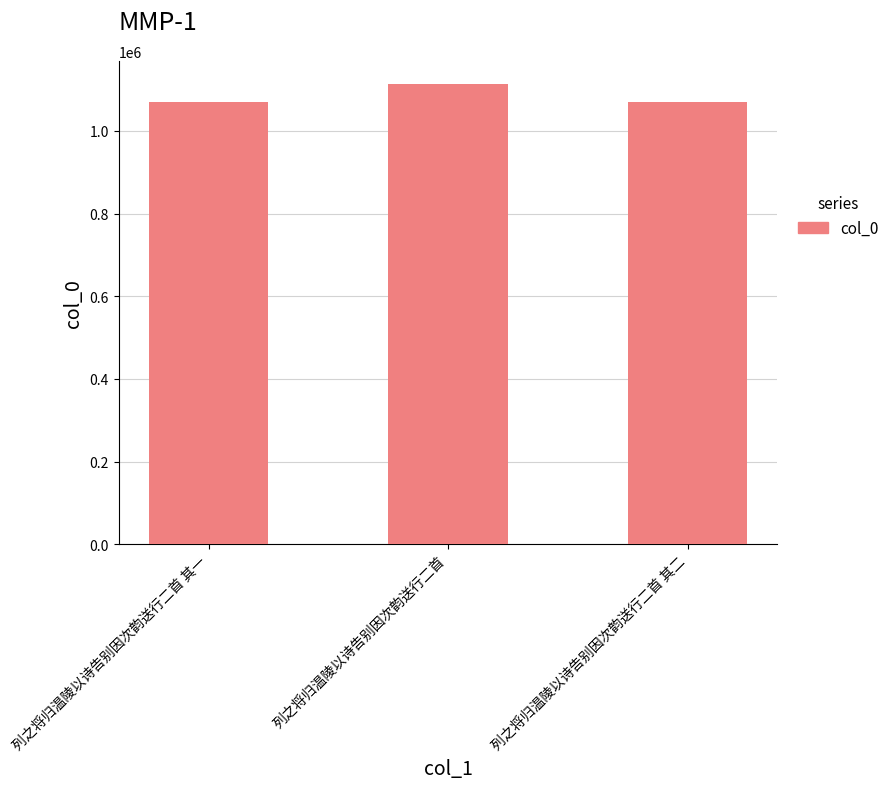

Count the number of data series in this chart.

1